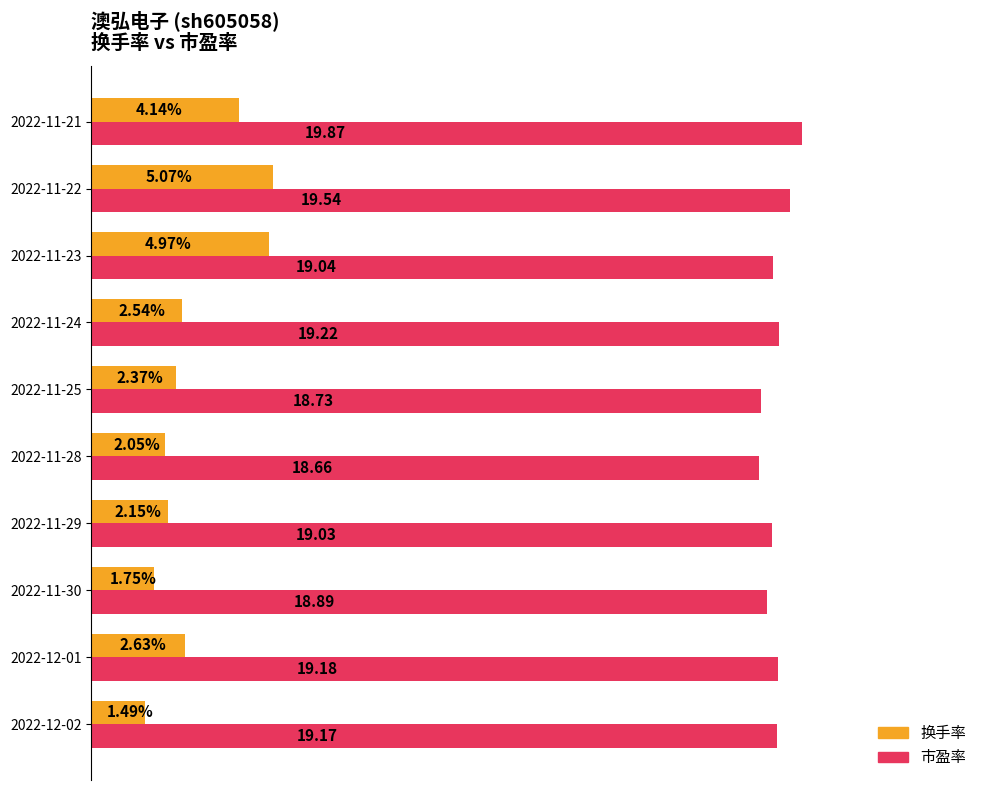

Between 2022-11-29 and 2022-11-25, which series saw the biggest shift?

市盈率